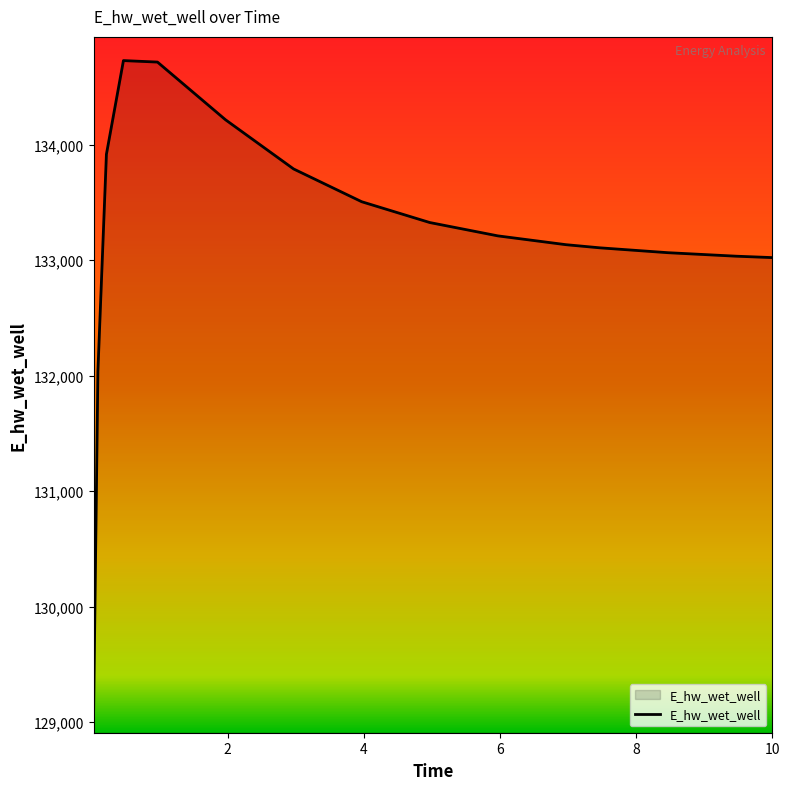

What is the difference between the maximum and minimum values?

5621.1